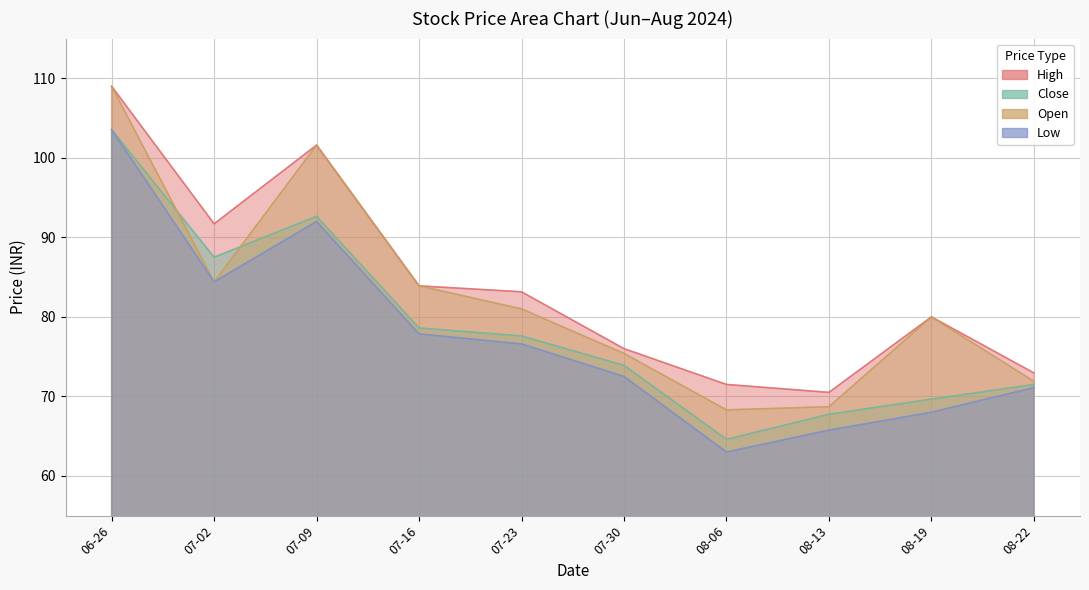

True or false: Close and Low cross at least once.

False